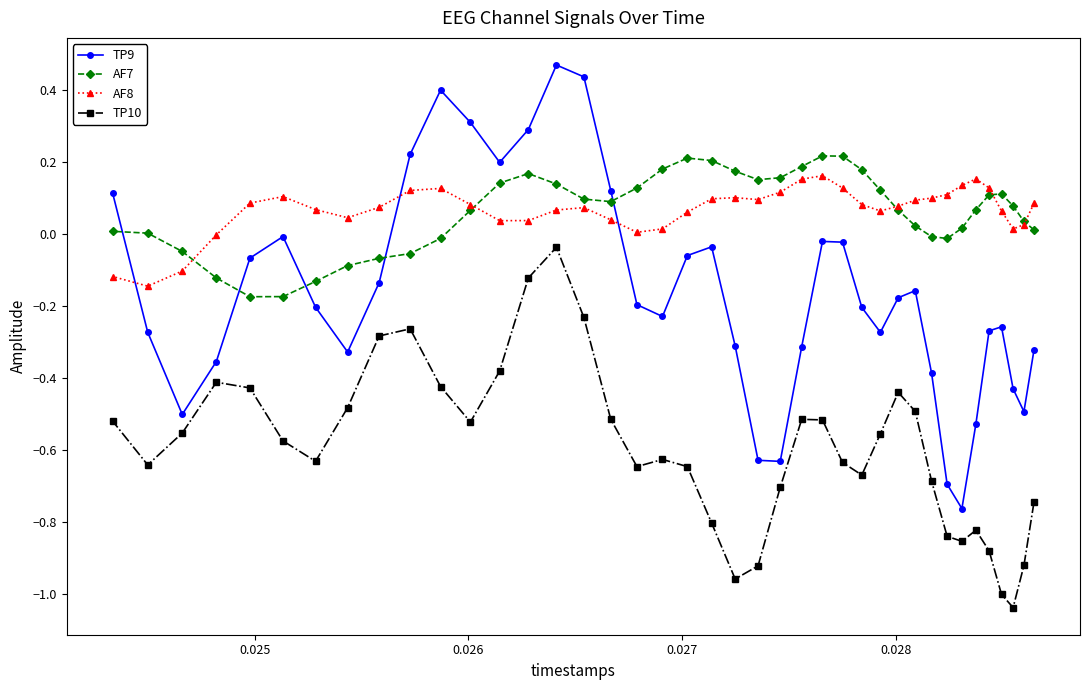

Which series has the largest range (max minus min)?

TP9